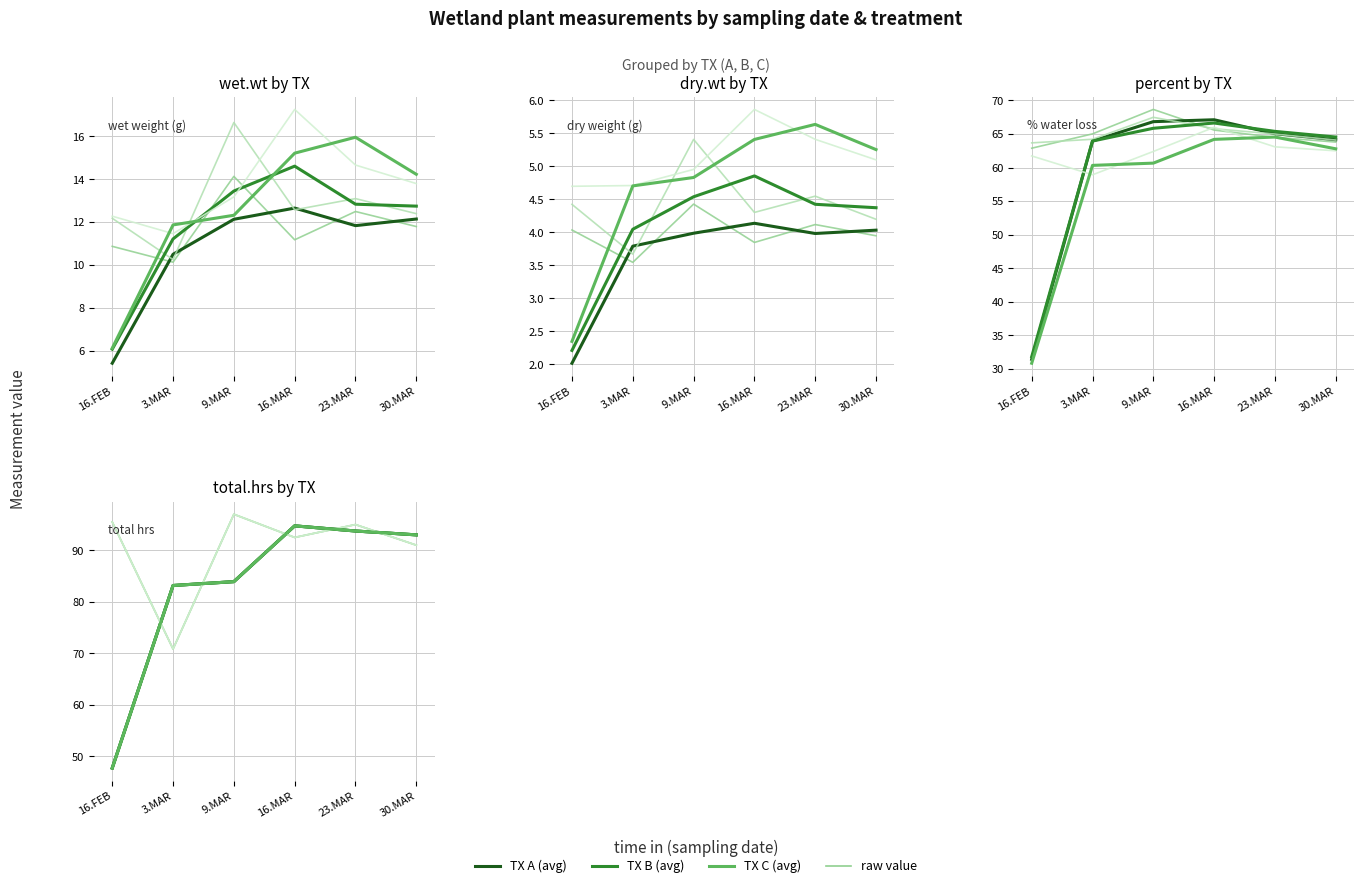

At which category does TX A (raw) reach its first local valley?

3.MAR